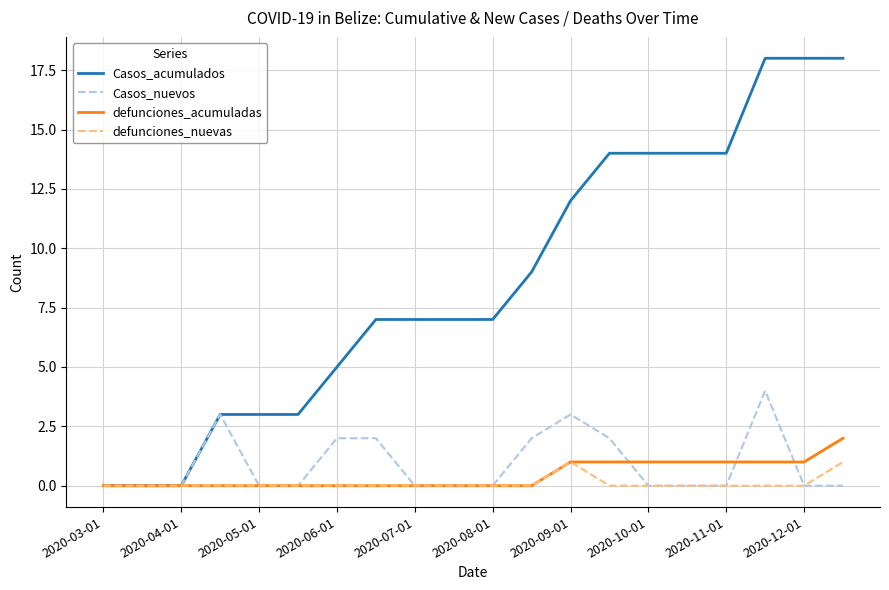

Rank the series by their maximum value, from highest to lowest.

Casos_acumulados, Casos_nuevos, defunciones_acumuladas, defunciones_nuevas